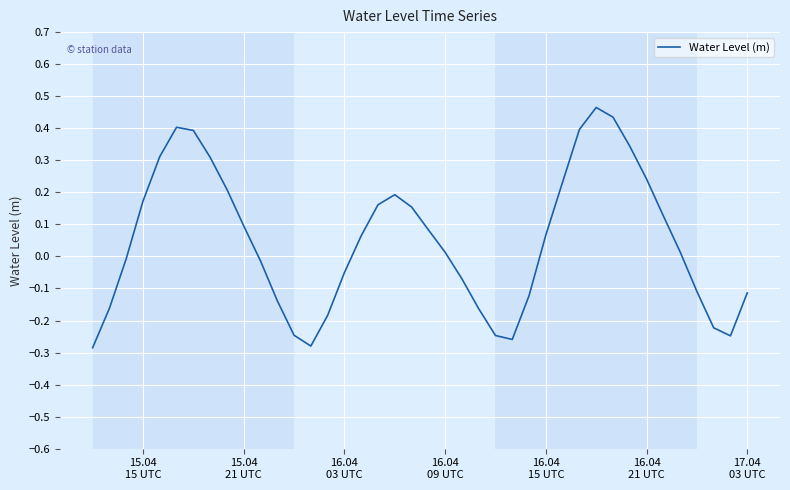

What is the sum of all values?

2.0